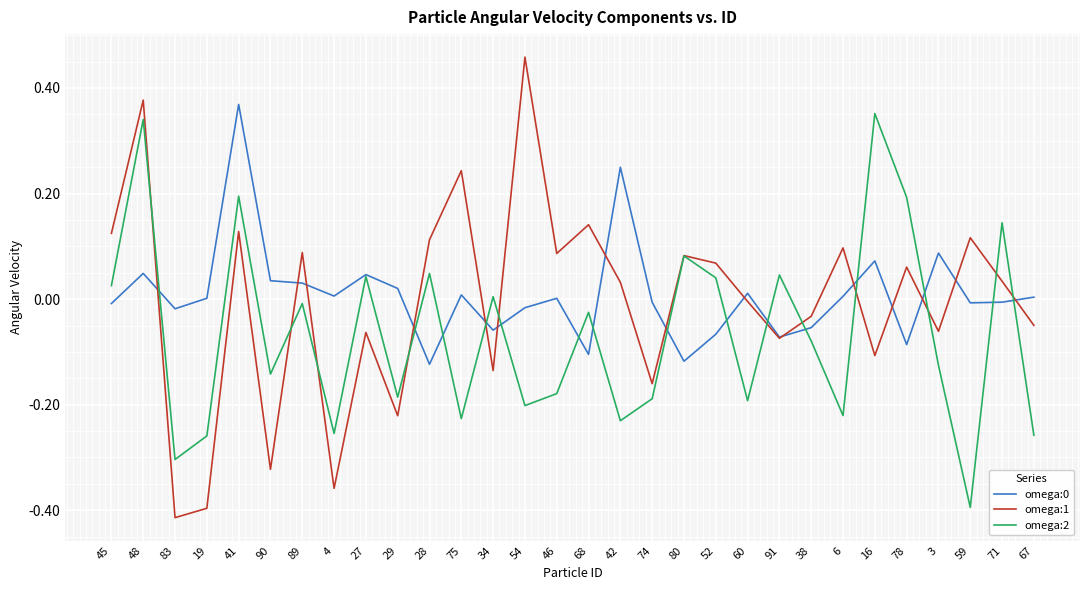

Which series changed the most between 80 and 38?

omega:2